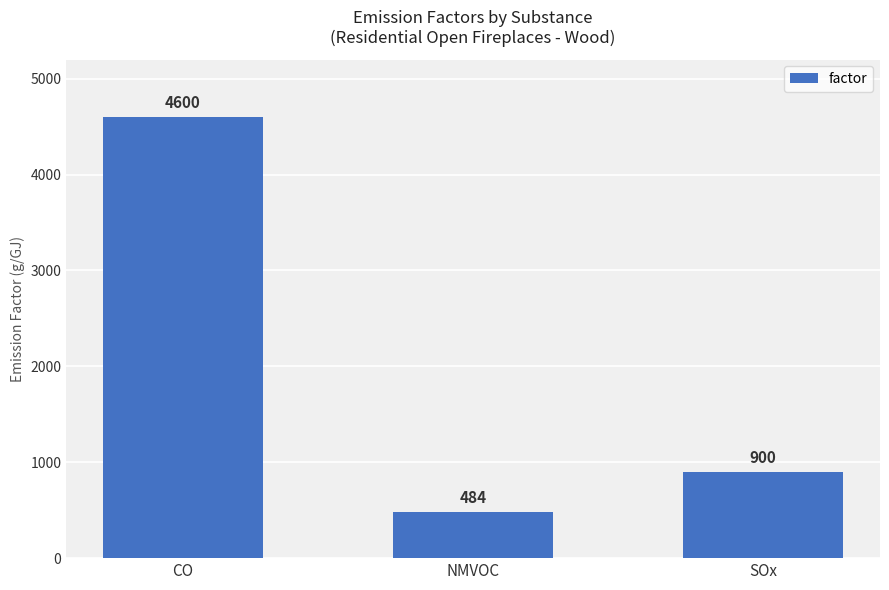

The value at CO is 4600. True or false?

True